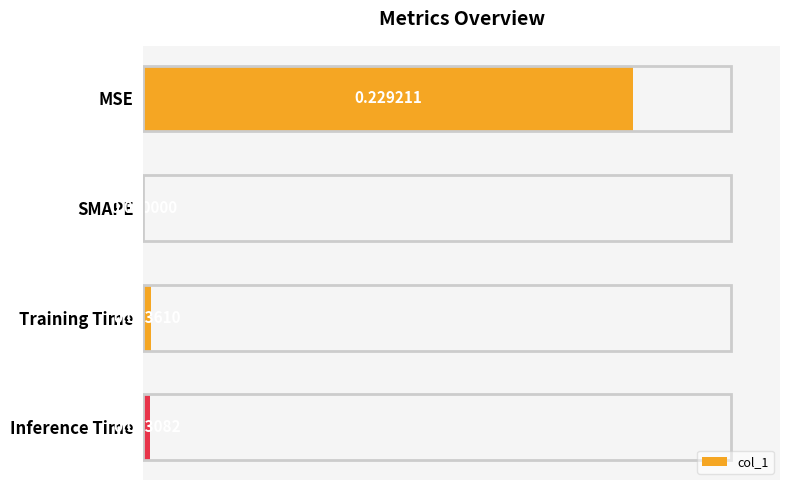

Which category has the highest value across all series?

MSE